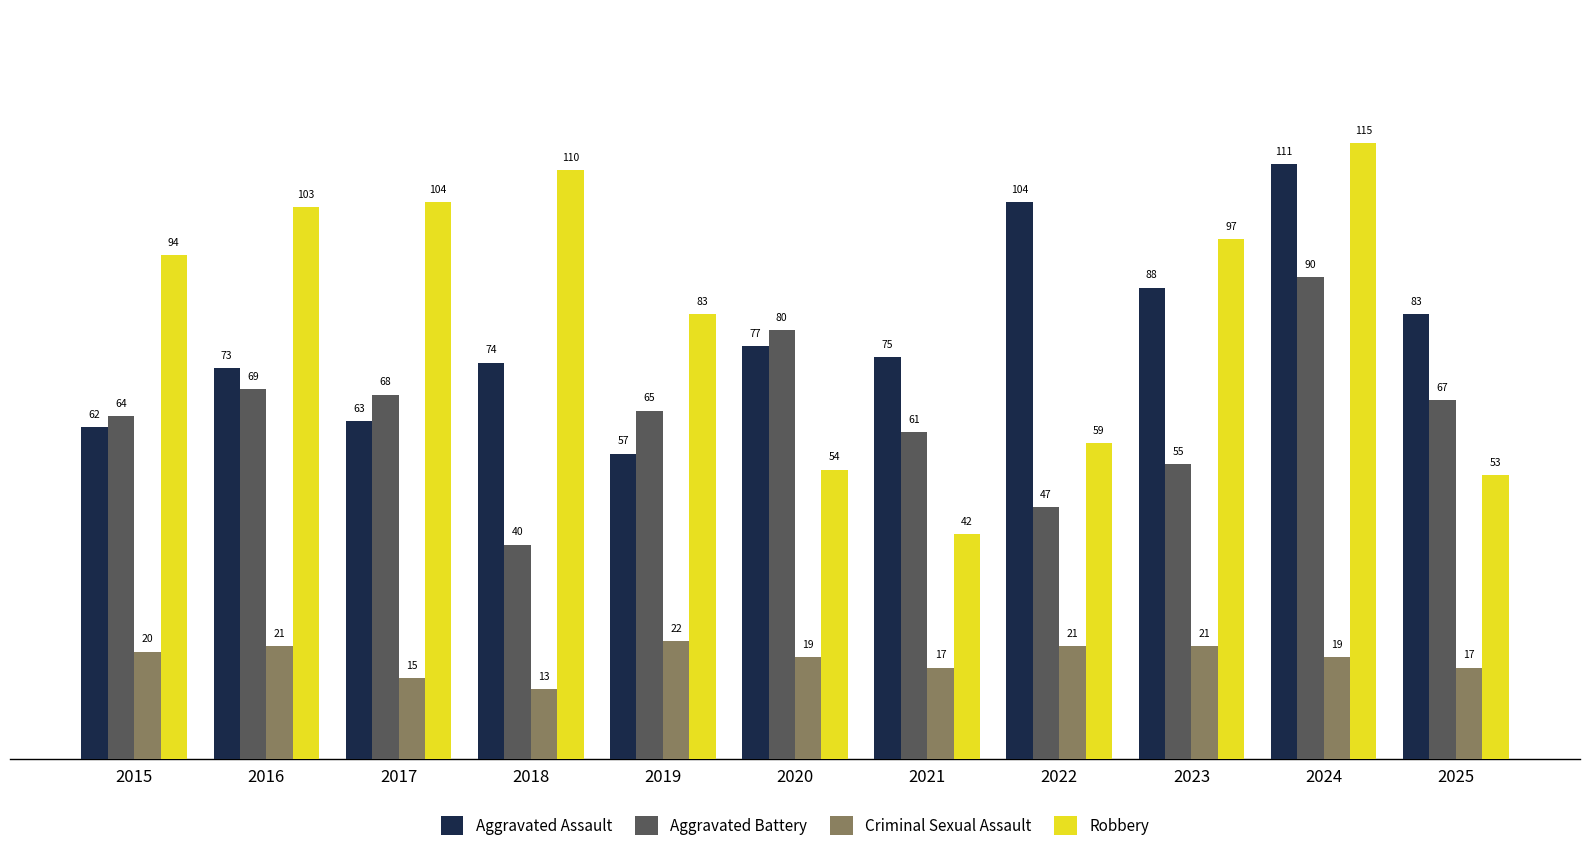

Count the Criminal Sexual Assault values in the range 17 to 21.

8